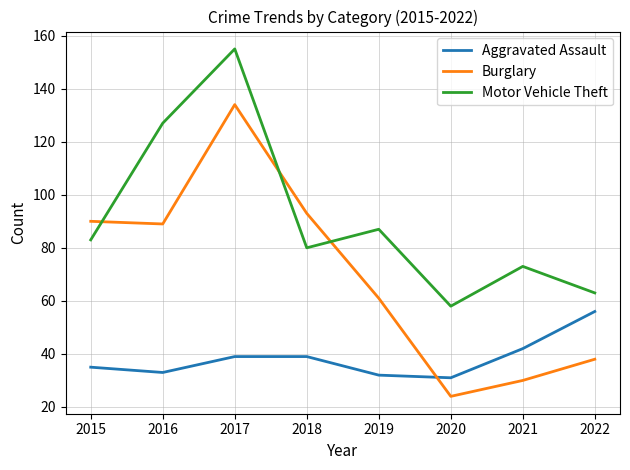

True or false: Burglary has a value of 89 at 2016.

True